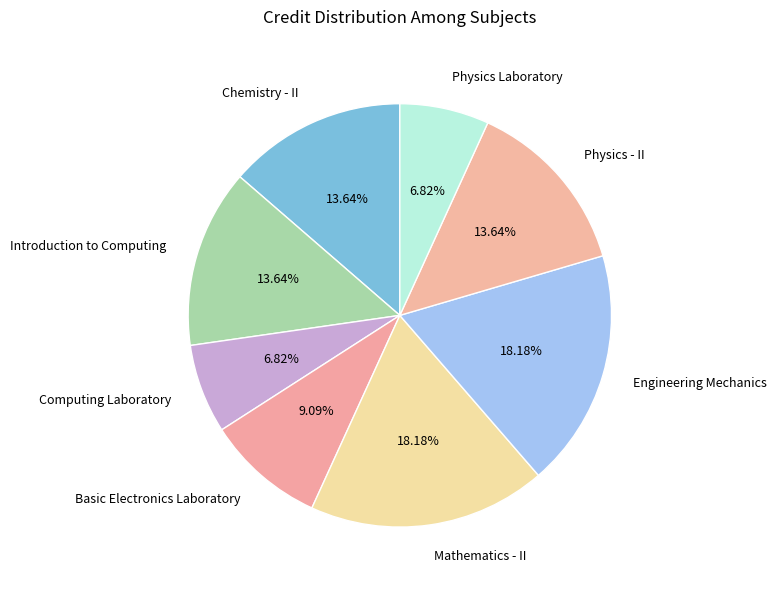

Is it true that Introduction to Computing is 26% of the pie?

False